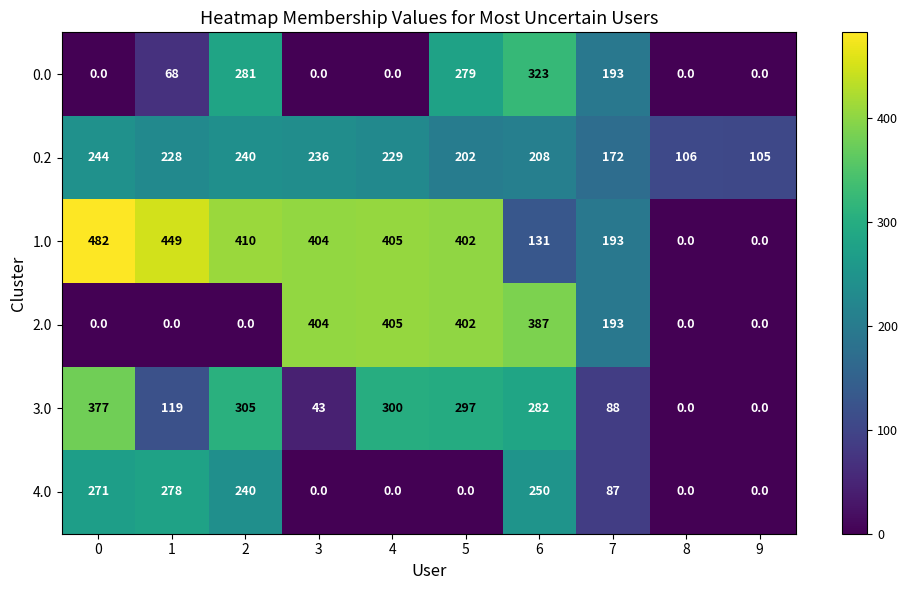

At which category is the sum across all series the highest?

5